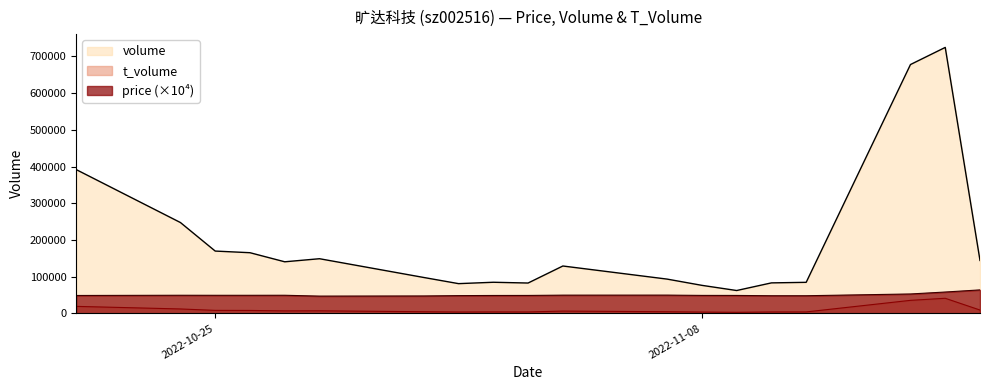

Is it true that t_volume equals 7184.0 at 2022-10-28?

True